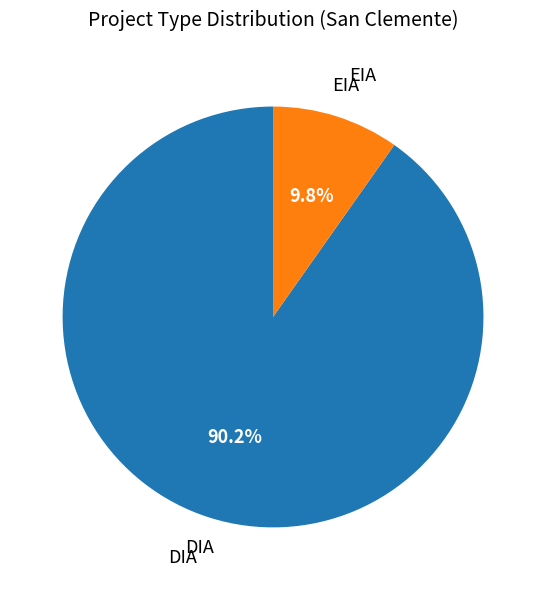

How many segments does this pie chart have?

2